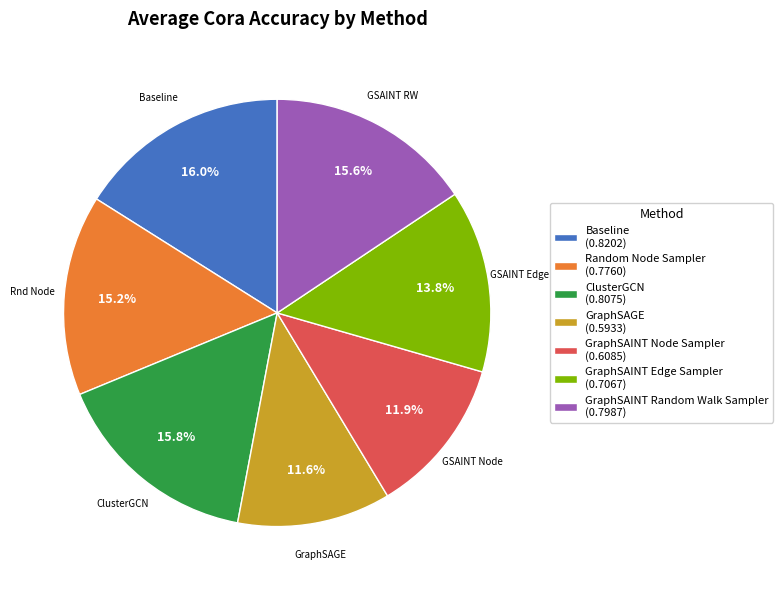

Does any single category account for the majority?

No